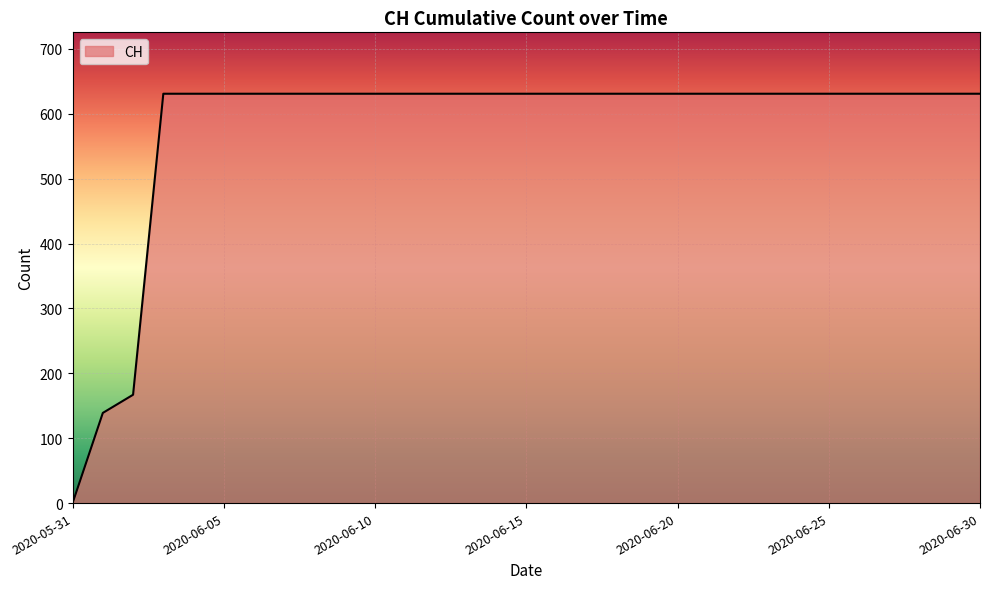

What is the difference between the maximum and minimum values?

631